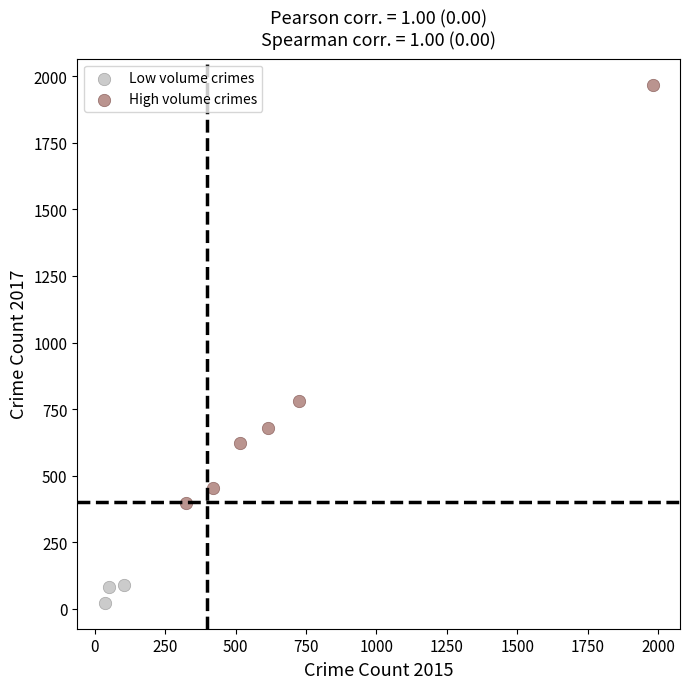

Which series reaches the minimum Y coordinate?

Low volume crimes